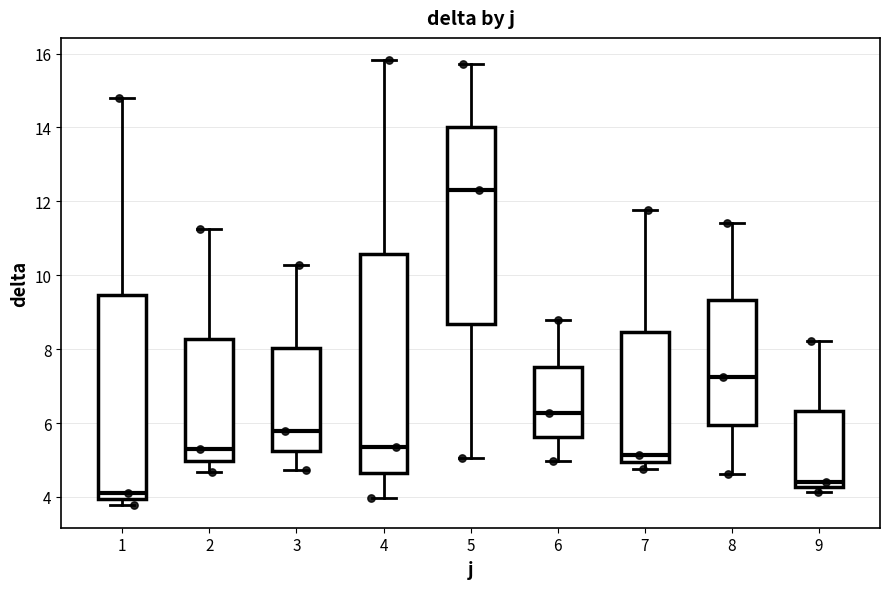

Reading left to right, read every box against the y-axis: the position of its median line, the range the box covers, and the ends of its whiskers. The values are not printed on the chart, so give them approximately, as read against the axis.

1: median 4.2, box 4.0 to 9.4, whiskers 3.8 to 14.8
2: median 5.4, box 5.0 to 8.2, whiskers 4.6 to 11.2
3: median 5.8, box 5.2 to 8.0, whiskers 4.8 to 10.2
4: median 5.4, box 4.6 to 10.6, whiskers 4.0 to 15.8
5: median 12.4, box 8.6 to 14.0, whiskers 5.0 to 15.8
6: median 6.2, box 5.6 to 7.6, whiskers 5.0 to 8.8
7: median 5.2, box 5.0 to 8.4, whiskers 4.8 to 11.8
8: median 7.2, box 6.0 to 9.4, whiskers 4.6 to 11.4
9: median 4.4, box 4.2 to 6.4, whiskers 4.2 (just below the box's lower edge) to 8.2